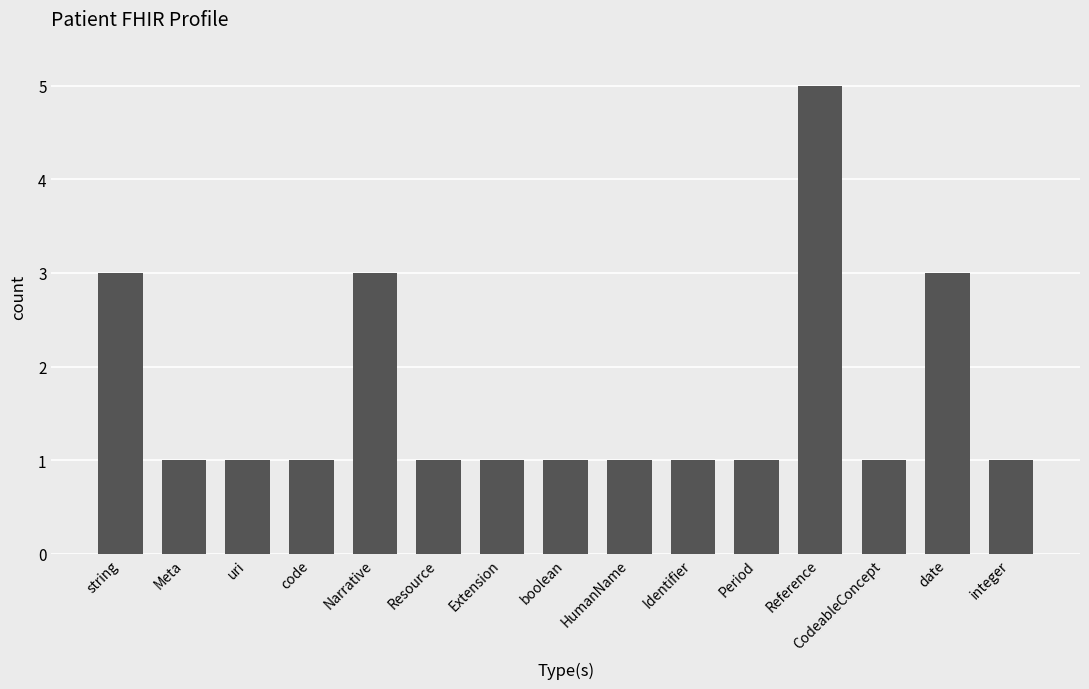

What position from the right is Resource?

10